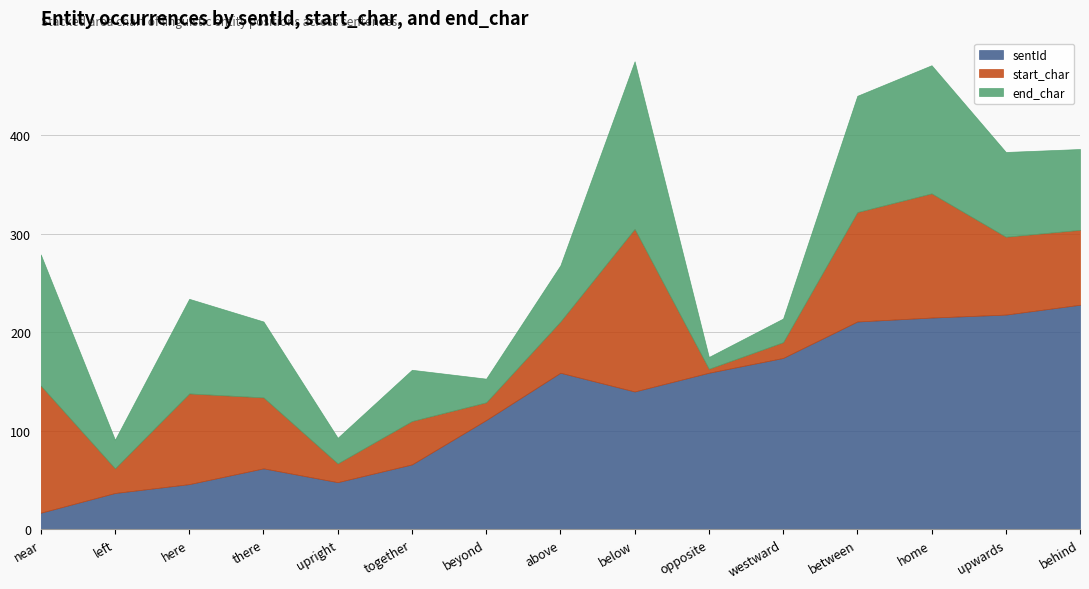

Reading left to right, list all the values displayed in this chart.

sentId: 17	37	46	62	48	66	111	159	140	159	174	211	215	218	228
start_char: 129	25	92	72	19	44	18	52	165	4	16	111	126	79	76
end_char: 133	29	96	77	26	52	24	57	170	12	24	118	130	86	82